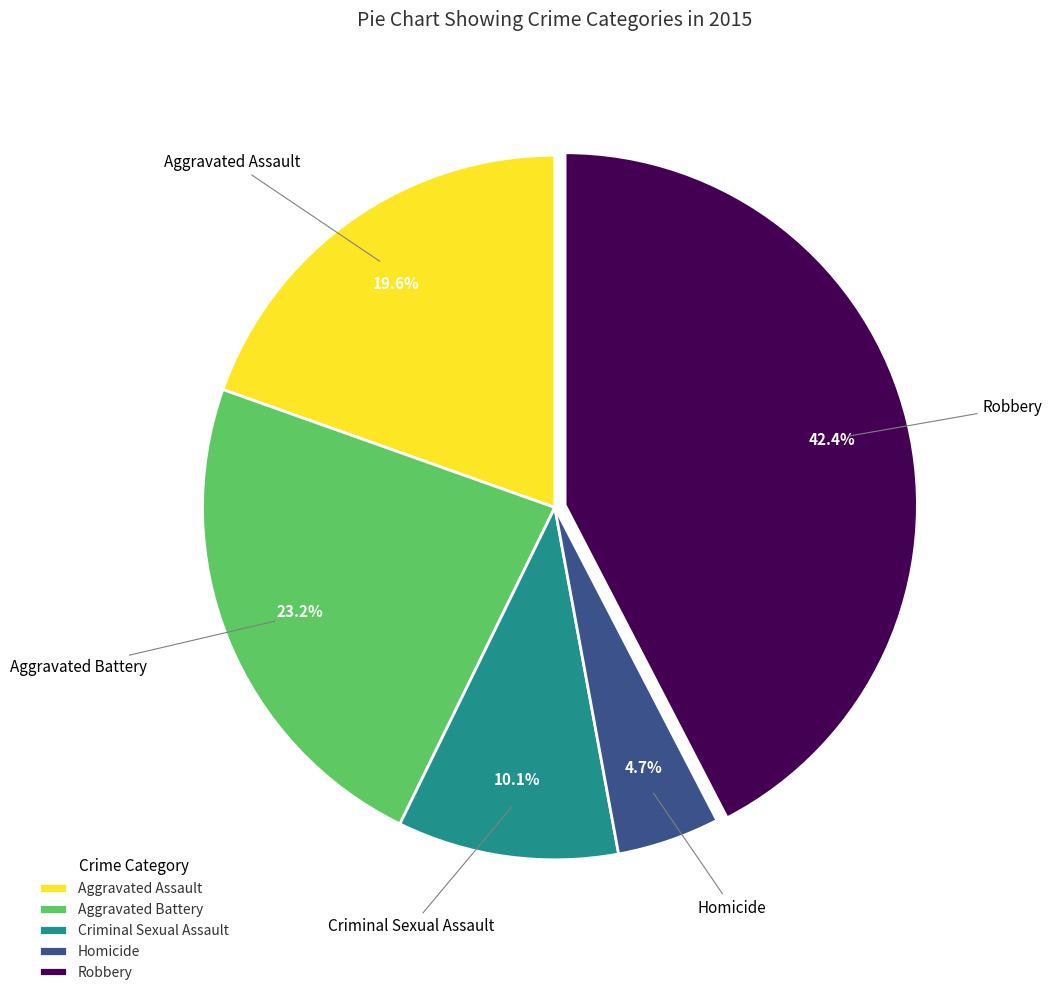

How much of the chart is everything except Aggravated Battery?

76.8%